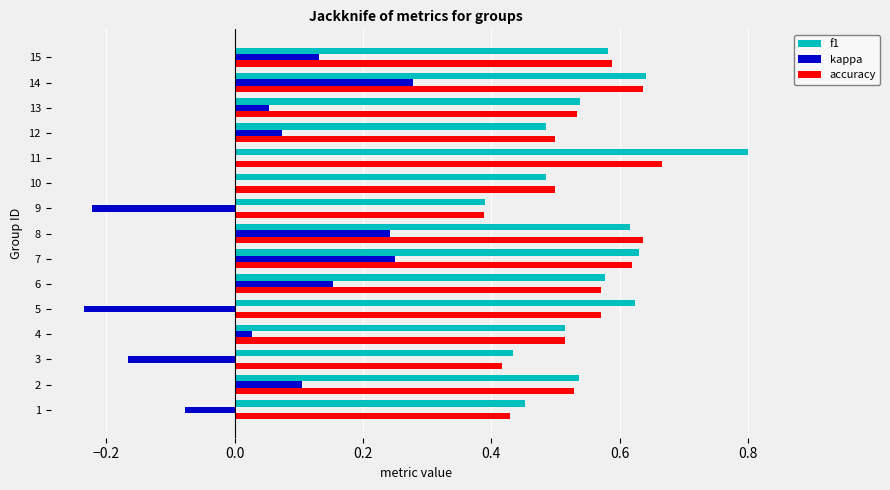

What is the total value across all series at 14?

1.6